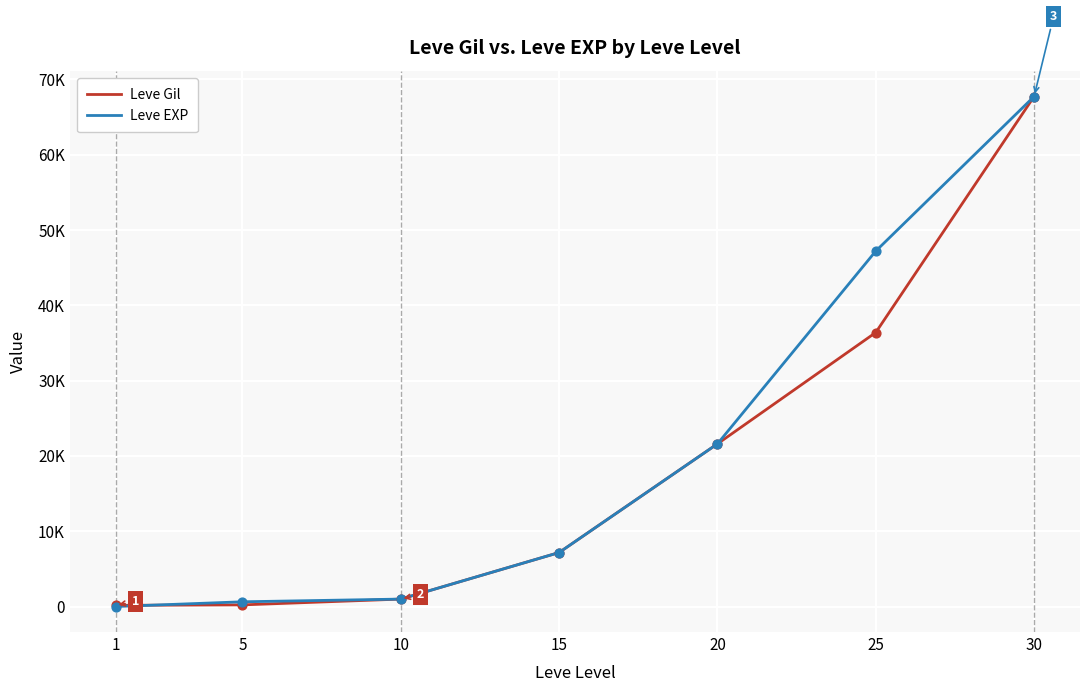

What are all the series names shown in the legend?

Leve Gil, Leve EXP